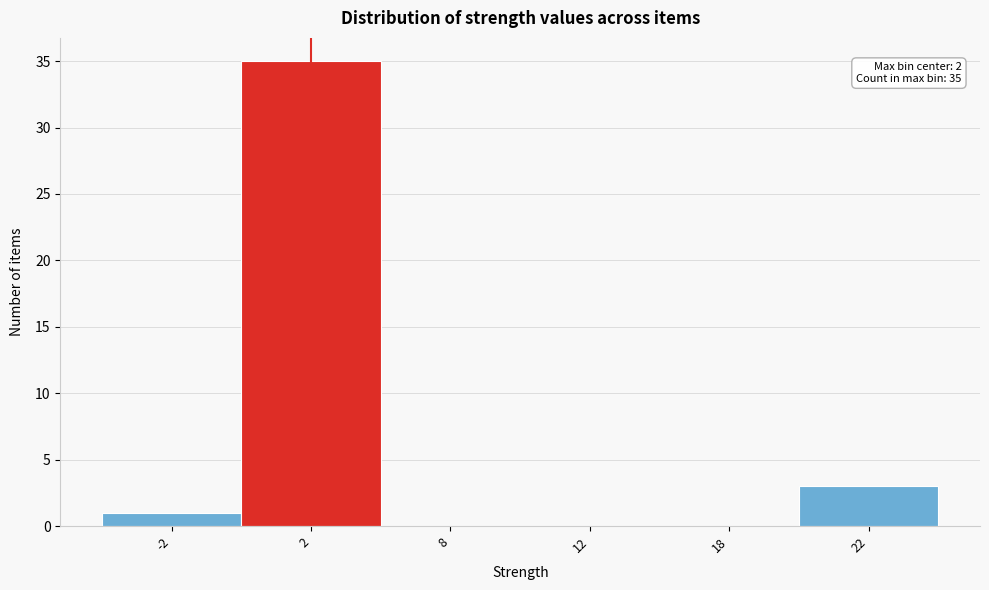

Reading left to right, transcribe all the data shown in this chart.

-2=1	2=35	8=0	12=0	18=0	22=3